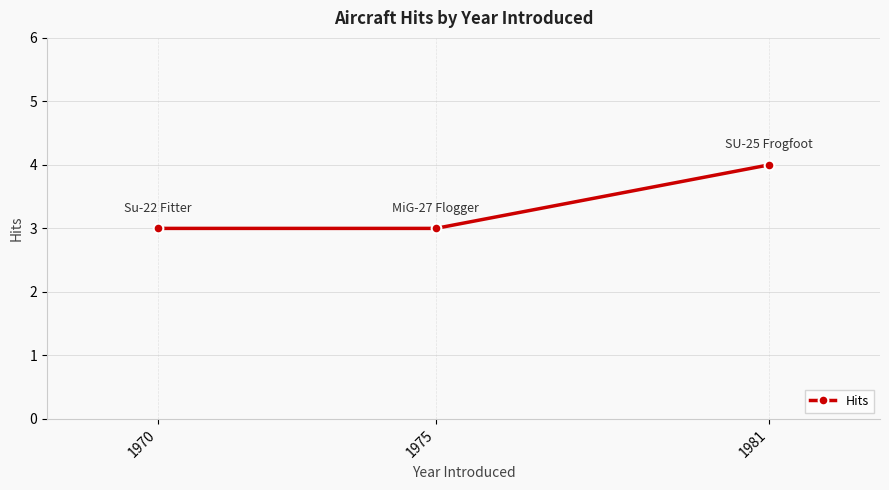

The chart shows a value of 2 at 1981. True or false?

False